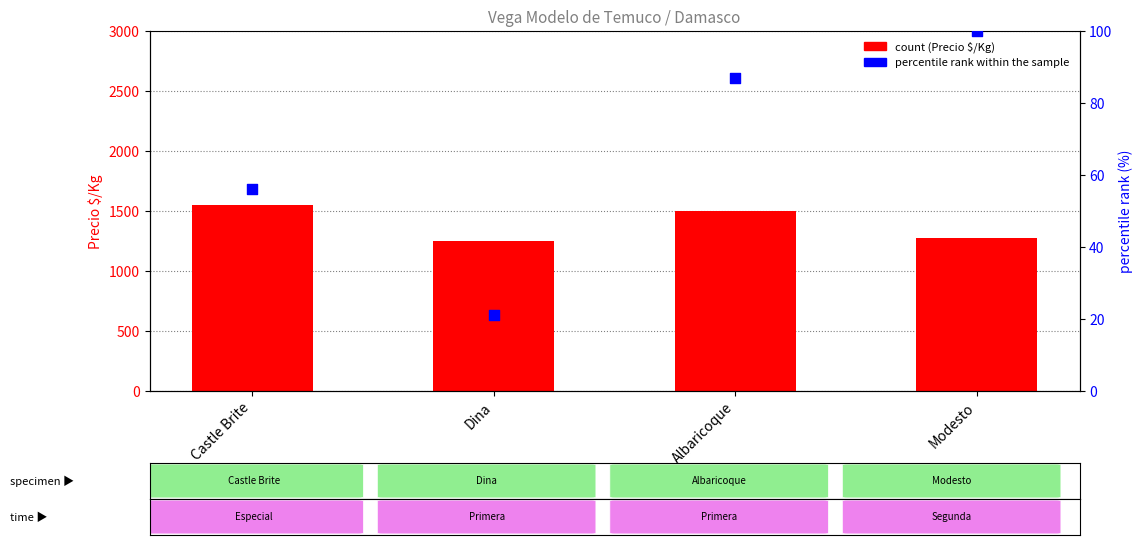

At which category is the sum across all series the highest?

Castle Brite